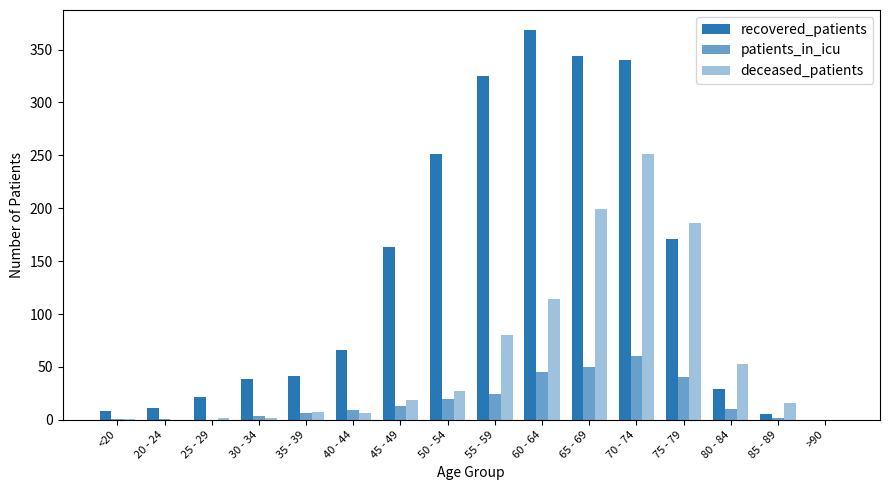

At how many categories does at least one series exceed 152?

7